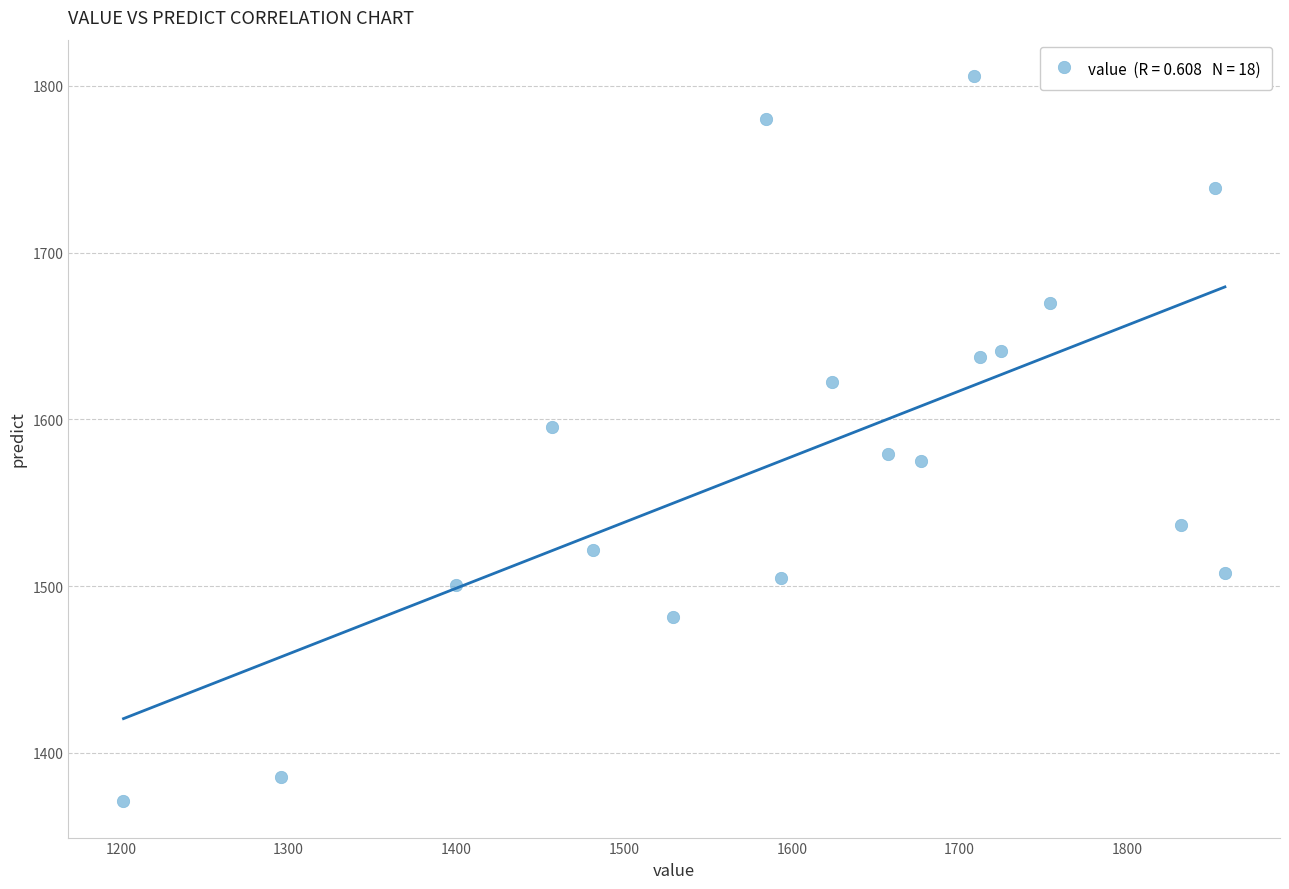

What is the range of Y values (max minus min)?

435.2